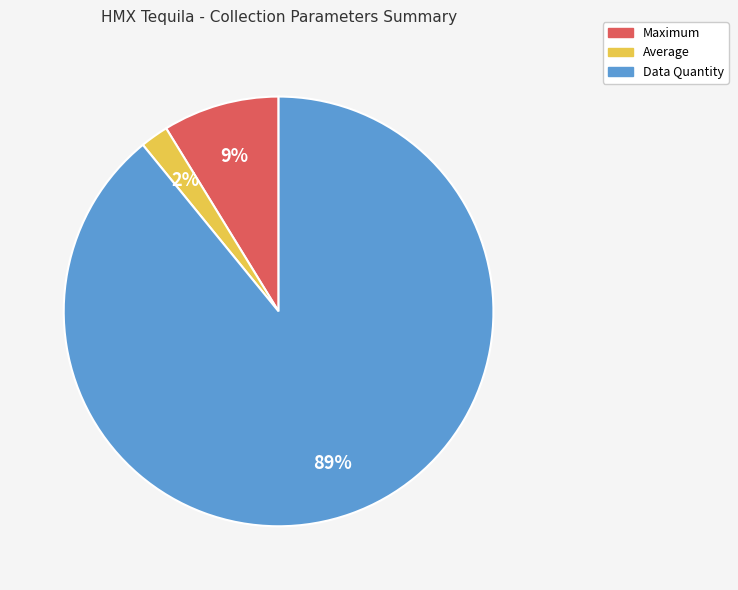

To the nearest percent, what is the average slice percentage?

33%